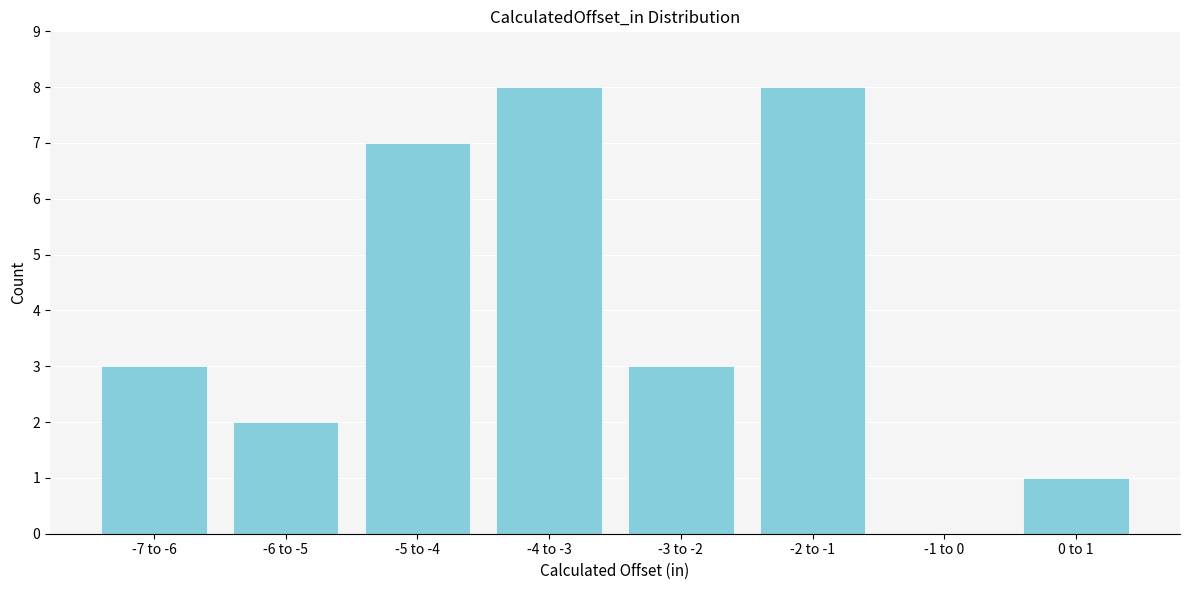

Reading right to left, list all the values displayed in this chart.

0 to 1=1	-1 to 0=0	-2 to -1=8	-3 to -2=3	-4 to -3=8	-5 to -4=7	-6 to -5=2	-7 to -6=3